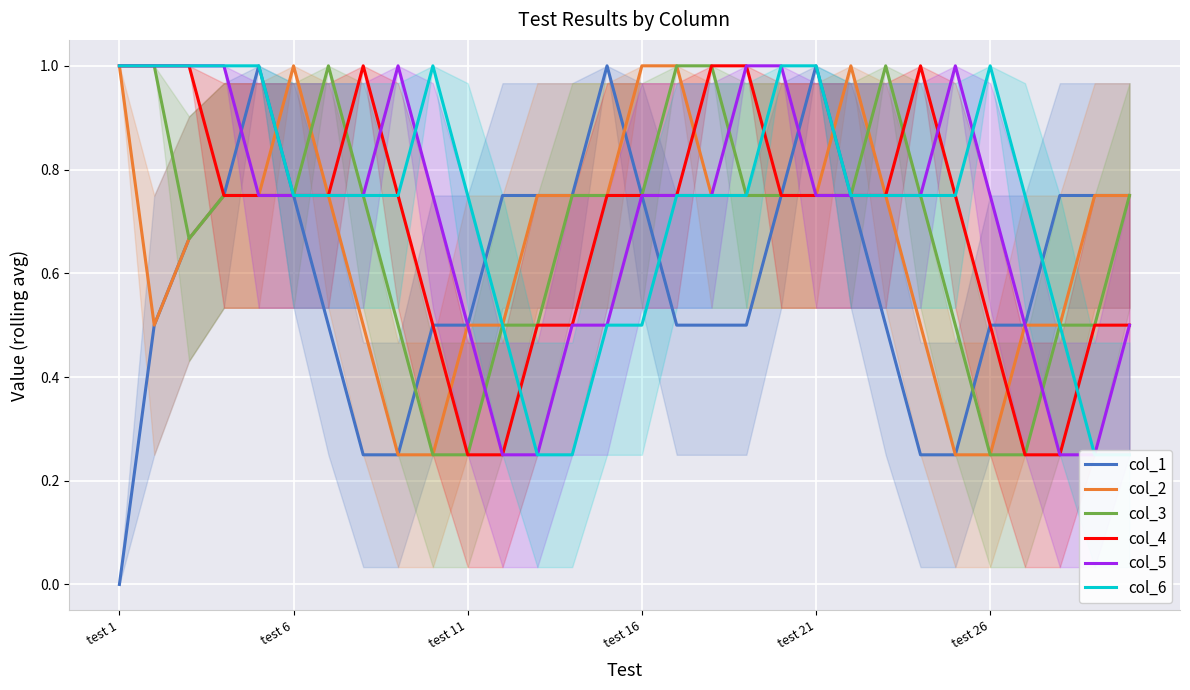

True or false: col_2 has more than 2 interior local peaks.

False